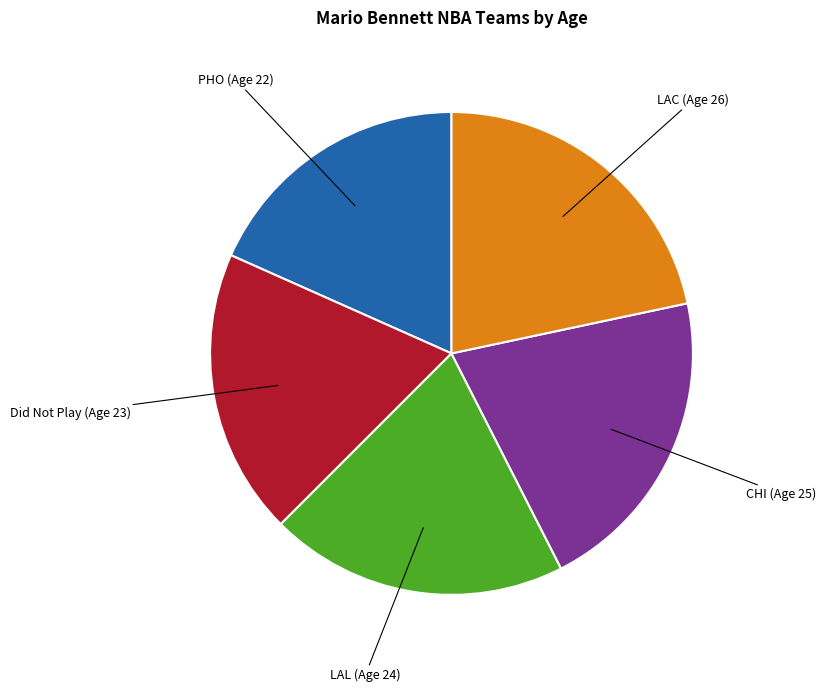

Is there any slice that represents more than half of the pie?

No